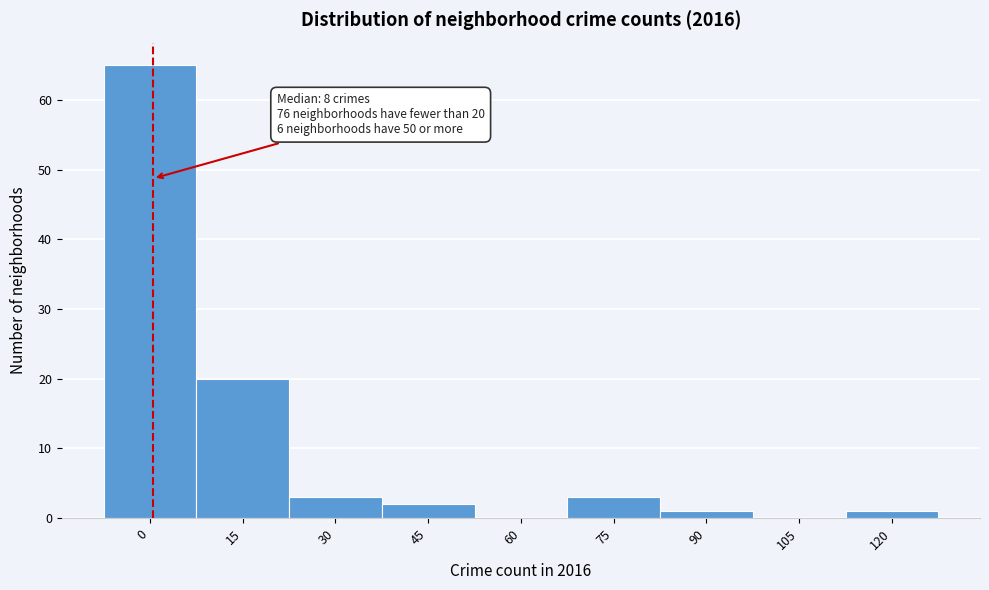

Reading left to right, transcribe all the data shown in this chart.

0=65	15=20	30=3	45=2	60=0	75=3	90=1	105=0	120=1